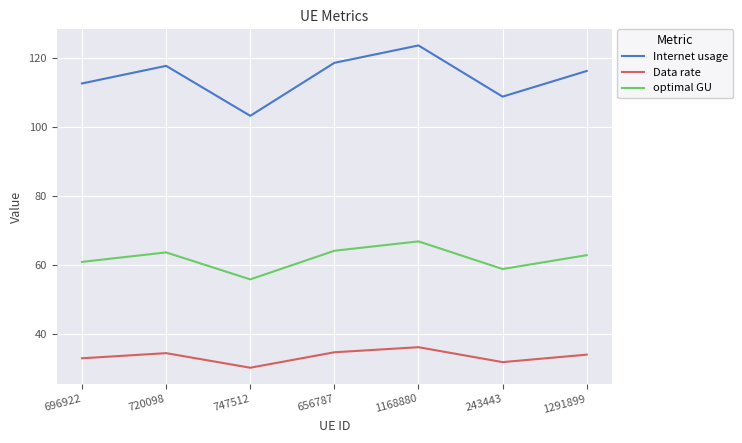

Where is Data rate nearest to the value 33?

696922